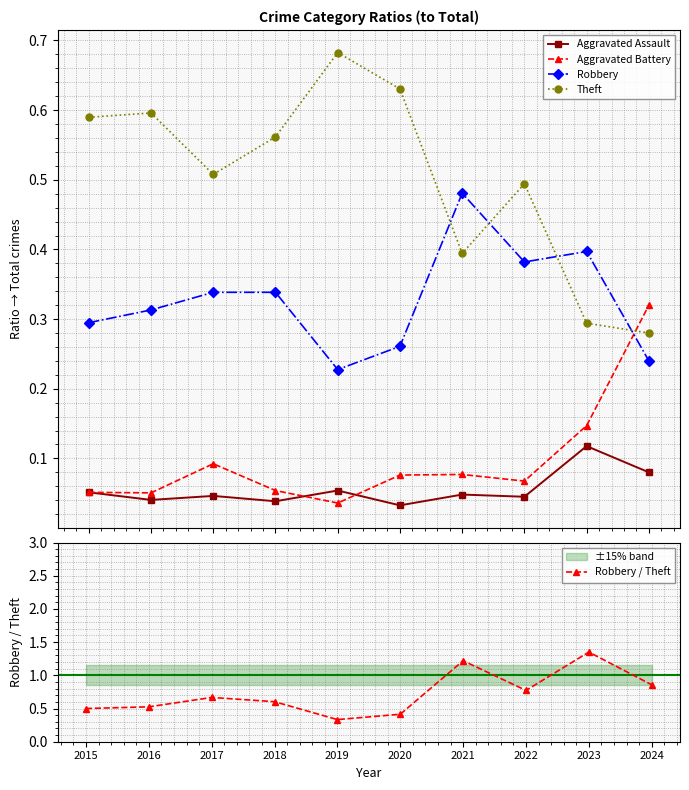

Which series changed the most between 2016 and 2020?

Robbery / Theft